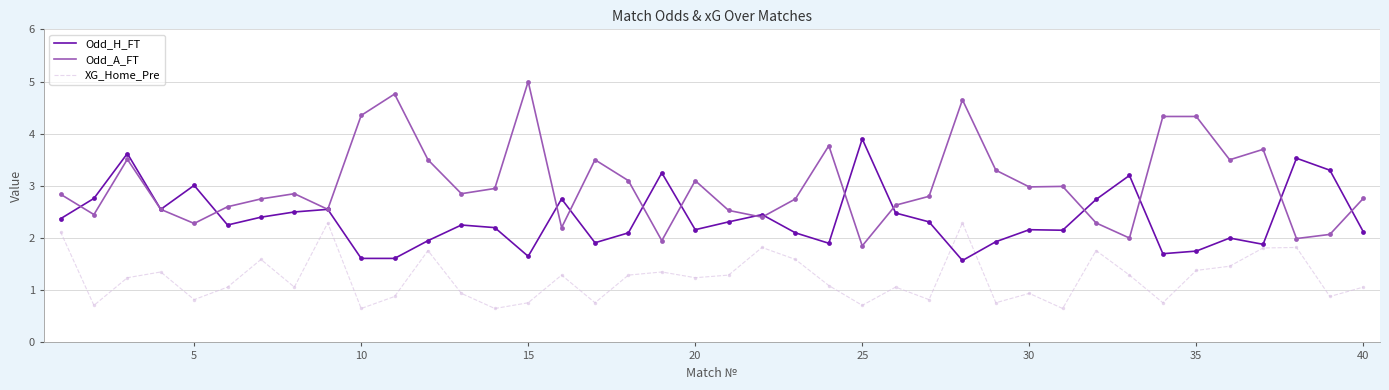

Which series has the largest total across all categories?

Odd_A_FT